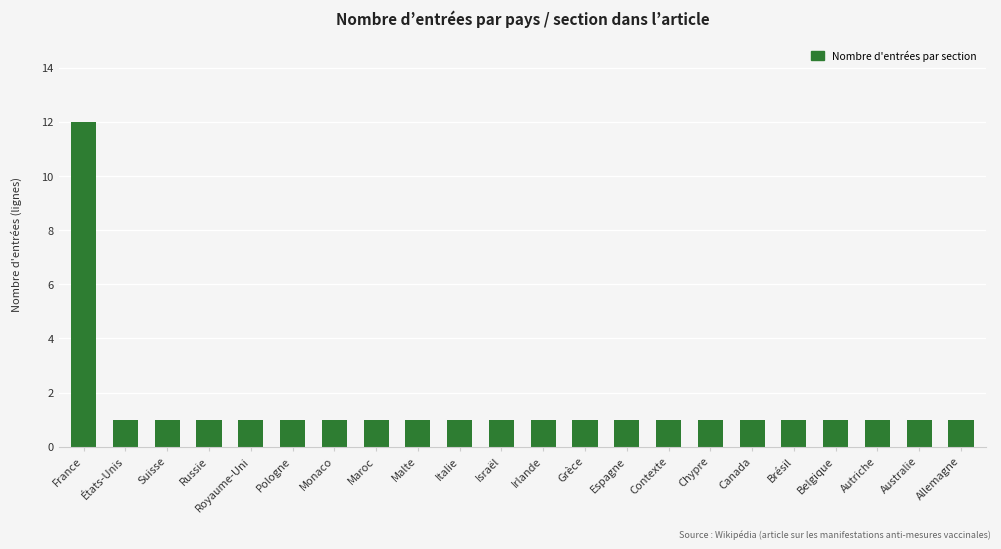

How many bars are there in total?

22